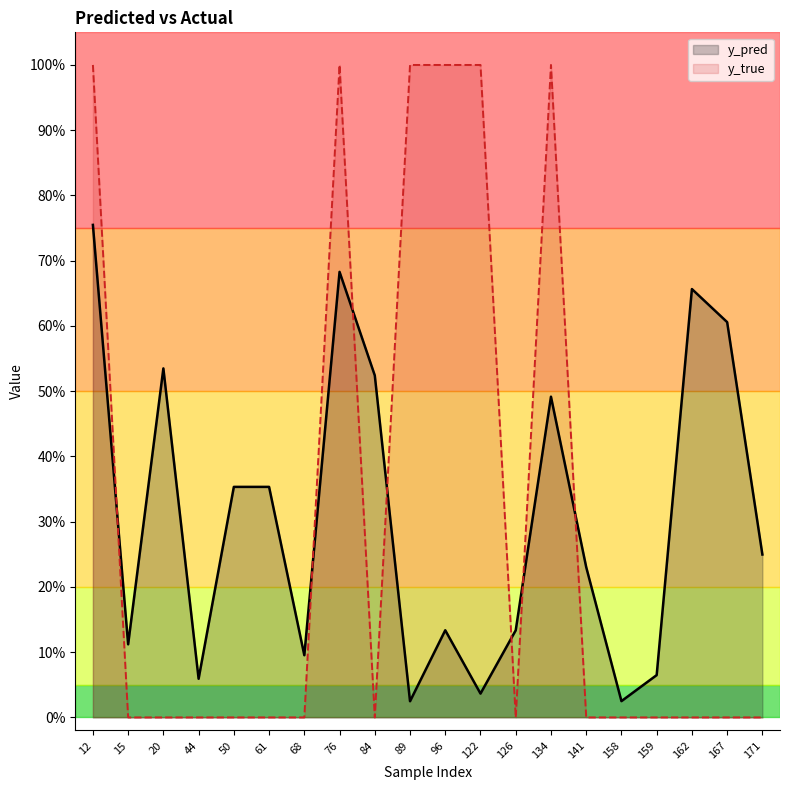

What is the greatest value displayed?

1.0